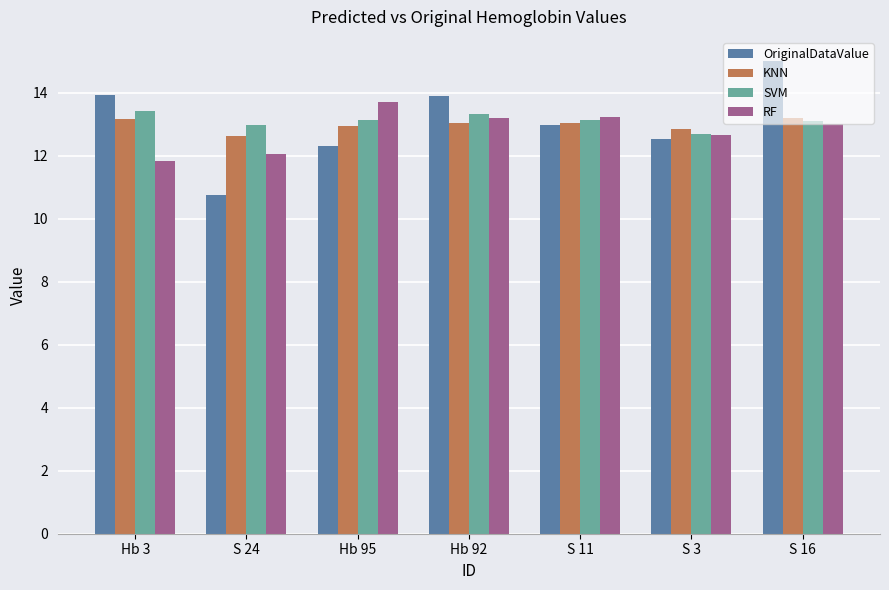

What is the highest value of the SVM series?

13.4